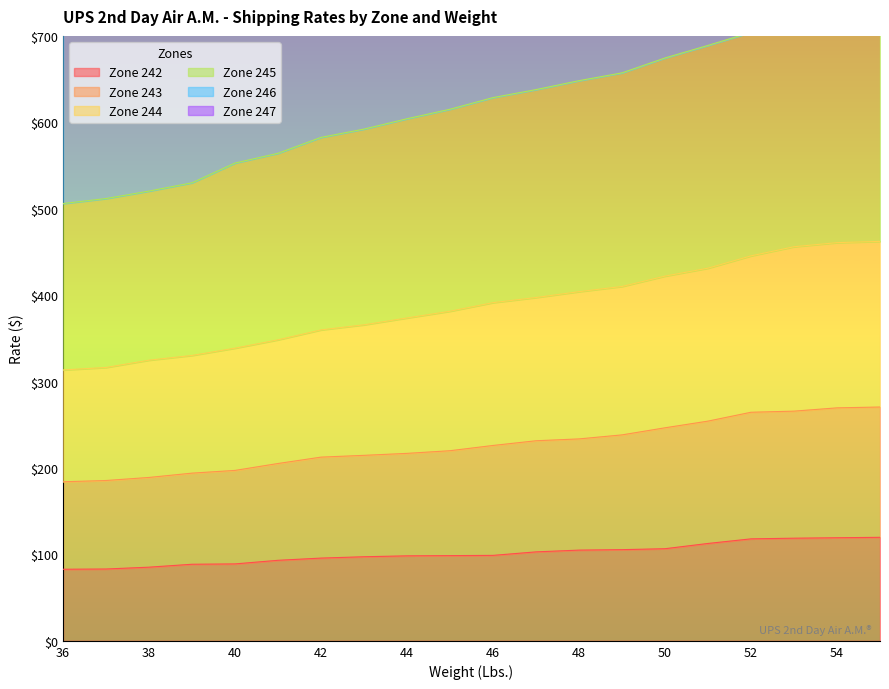

Reading right to left, what are all the values shown in this chart?

Zone 242: 119.8	119.3	118.8	118.0	112.7	106.6	105.5	105.0	102.9	98.9	98.6	98.3	97.3	95.7	93.2	89.0	88.6	85.2	83.1	82.8
Zone 243: 270.6	269.6	265.8	264.5	254.2	246.5	238.3	233.7	231.5	226.1	220.0	216.9	214.6	212.6	205.2	197.2	194.0	189.1	185.5	184.0
Zone 244: 462.2	460.8	456.0	445.5	431.2	422.0	410.0	404.0	397.2	391.3	381.4	373.6	365.7	359.8	348.3	338.6	330.2	324.8	316.3	313.4
Zone 245: 734.6	732.0	715.4	704.2	689.0	674.5	657.2	648.2	637.9	628.6	615.1	604.1	592.2	582.6	564.2	552.9	530.0	520.4	511.8	506.0
Zone 246: 1160.0	1156.9	1139.7	1128.0	1107.2	1071.0	1047.3	1031.6	1007.7	997.8	978.6	961.1	937.5	918.3	899.1	880.4	850.3	833.1	811.1	797.4
Zone 247: 1632.0	1619.4	1598.3	1578.6	1550.1	1499.4	1464.3	1448.5	1417.6	1403.0	1375.9	1351.0	1321.0	1294.8	1266.5	1231.9	1196.5	1164.9	1135.4	1114.7